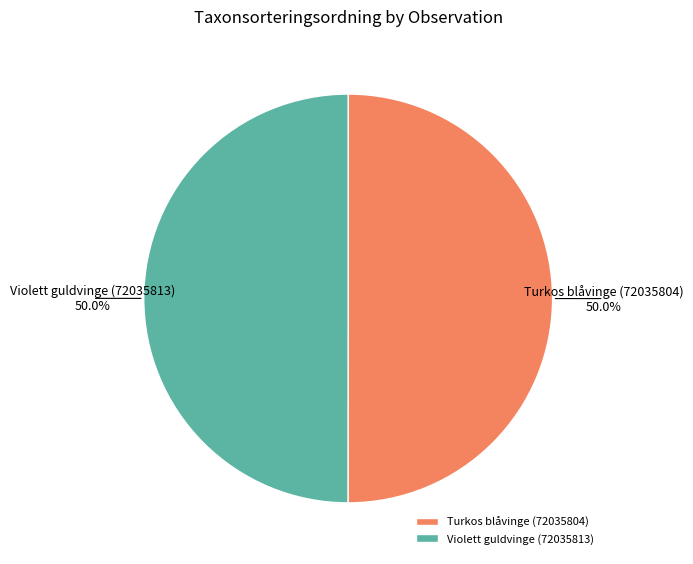

Approximately how many times larger is the value at Violett guldvinge (72035813) compared to Turkos blåvinge (72035804)?

1.0